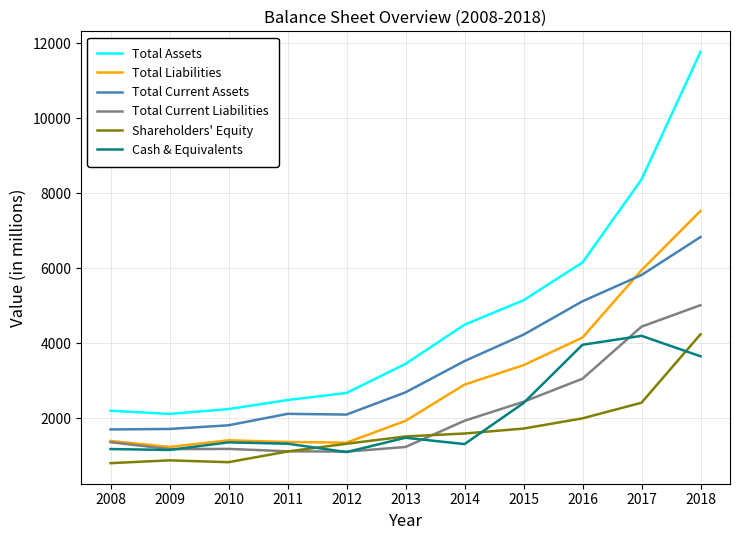

True or false: Shareholders' Equity has a value of 806 at 2008.

True